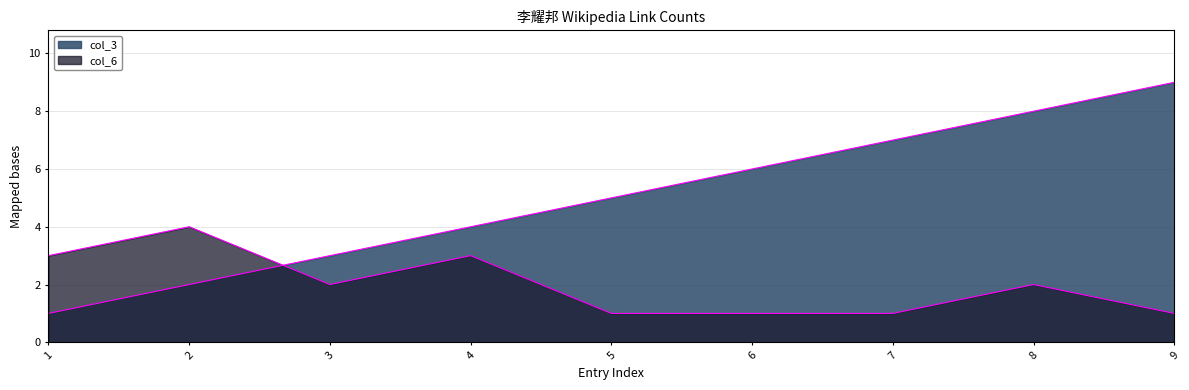

Where does the col_6 series first go above 2?

1